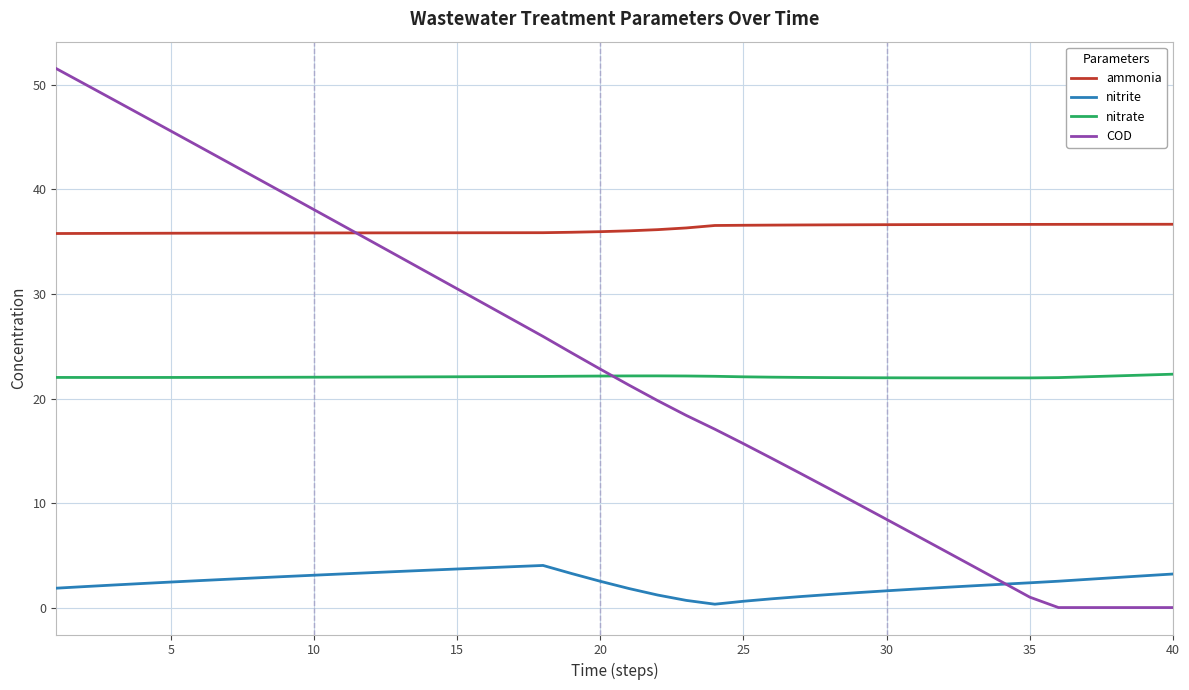

True or false: nitrate and ammonia intersect in this chart.

False